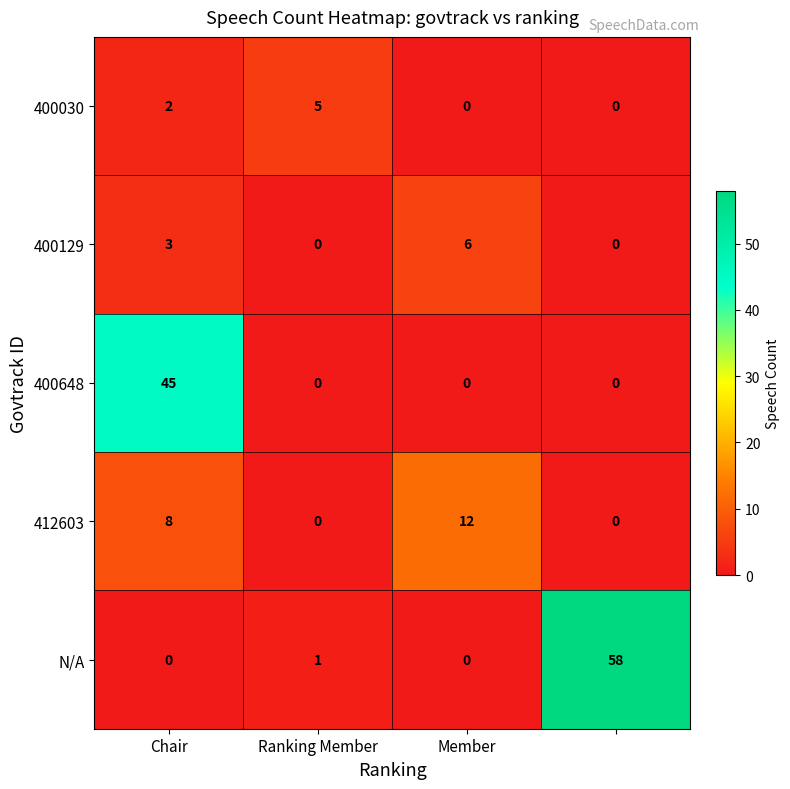

Rank the series by their maximum value, from highest to lowest.

N/A, 400648, 412603, 400129, 400030